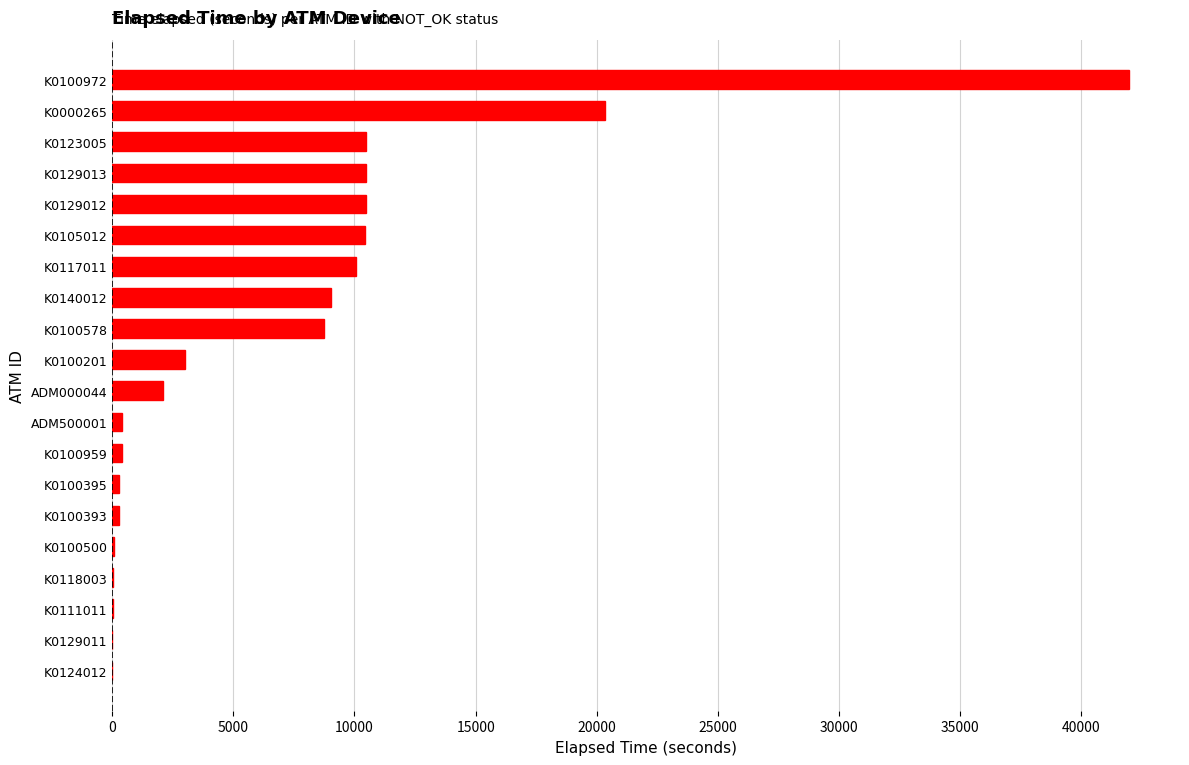

What is the sum of all values?

138635